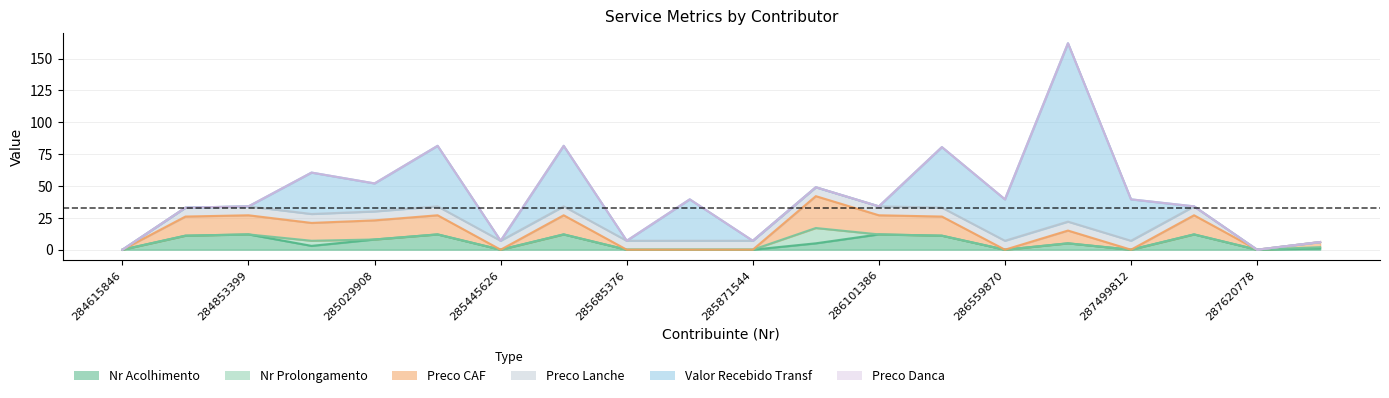

Reading right to left, what are all the values shown in this chart?

Nr Acolhimento: 287629660=1.0	287620778=0.0	287525422=12.0	287499812=0.0	287455114=5.0	286559870=0.0	286109921=11.0	286101386=12.0	286049732=5.0	285871544=0.0	285738380=0.0	285685376=0.0	285654349=12.0	285445626=0.0	285360124=12.0	285029908=8.0	284925683=3.0	284853399=12.0	284684813=11.0	284615846=0.0
Nr Prolongamento: 287629660=1.0	287620778=0.0	287525422=0.0	287499812=0.0	287455114=0.0	286559870=0.0	286109921=0.0	286101386=0.0	286049732=12.0	285871544=0.0	285738380=0.0	285685376=0.0	285654349=0.0	285445626=0.0	285360124=0.0	285029908=0.0	284925683=4.0	284853399=0.0	284684813=0.0	284615846=0.0
Preco CAF: 287629660=4.0	287620778=0.0	287525422=15.0	287499812=0.0	287455114=10.0	286559870=0.0	286109921=15.0	286101386=15.0	286049732=25.0	285871544=0.0	285738380=0.0	285685376=0.0	285654349=15.0	285445626=0.0	285360124=15.0	285029908=15.0	284925683=14.0	284853399=15.0	284684813=15.0	284615846=0.0
Preco Lanche: 287629660=0.0	287620778=0.0	287525422=7.0	287499812=7.0	287455114=7.0	286559870=7.0	286109921=7.0	286101386=7.0	286049732=7.0	285871544=7.0	285738380=7.0	285685376=7.0	285654349=7.0	285445626=7.0	285360124=7.0	285029908=7.0	284925683=7.0	284853399=7.0	284684813=7.0	284615846=0.0
Valor Recebido Transf: 287629660=0.0	287620778=0.0	287525422=0.0	287499812=32.5	287455114=140.0	286559870=32.5	286109921=47.5	286101386=0.0	286049732=0.0	285871544=0.0	285738380=32.5	285685376=0.0	285654349=47.5	285445626=0.0	285360124=47.5	285029908=22.0	284925683=32.5	284853399=0.0	284684813=0.0	284615846=0.0
Preco Danca: 287629660=0.0	287620778=0.0	287525422=0.0	287499812=0.0	287455114=0.0	286559870=0.0	286109921=0.0	286101386=0.0	286049732=0.0	285871544=0.0	285738380=0.0	285685376=0.0	285654349=0.0	285445626=0.0	285360124=0.0	285029908=0.0	284925683=0.0	284853399=0.0	284684813=0.0	284615846=0.0